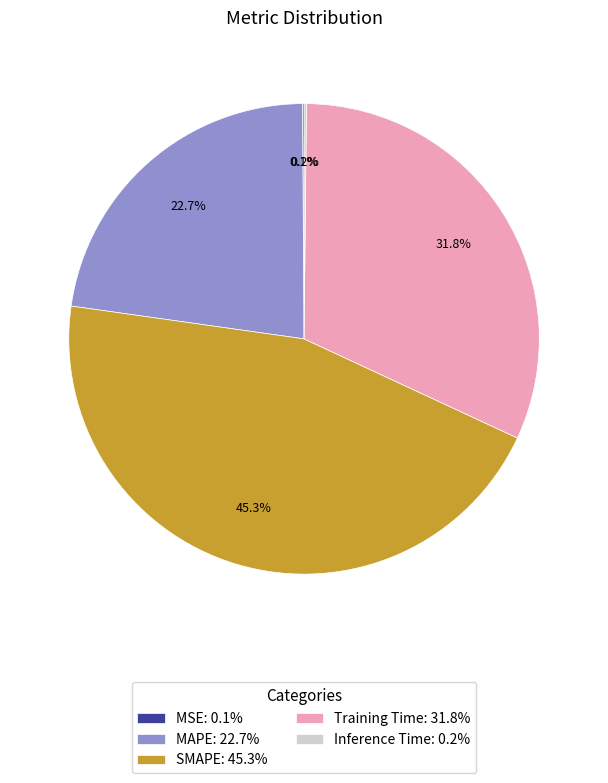

What percentage is NOT represented by Training Time: 31.8%?

68.2%